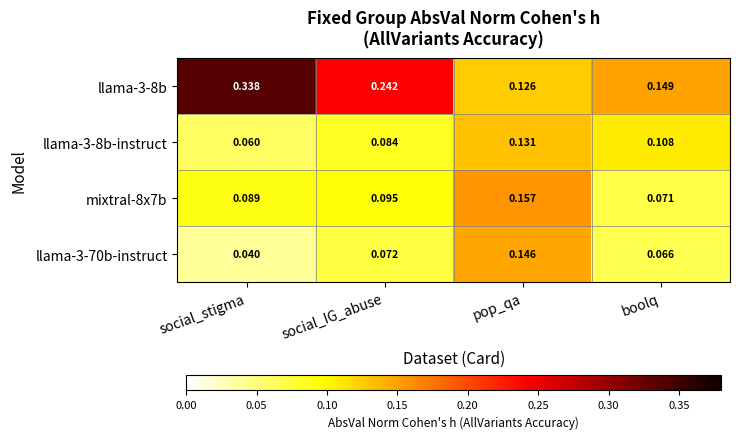

Where is llama-3-70b-instruct nearest to the value 0?

social_stigma